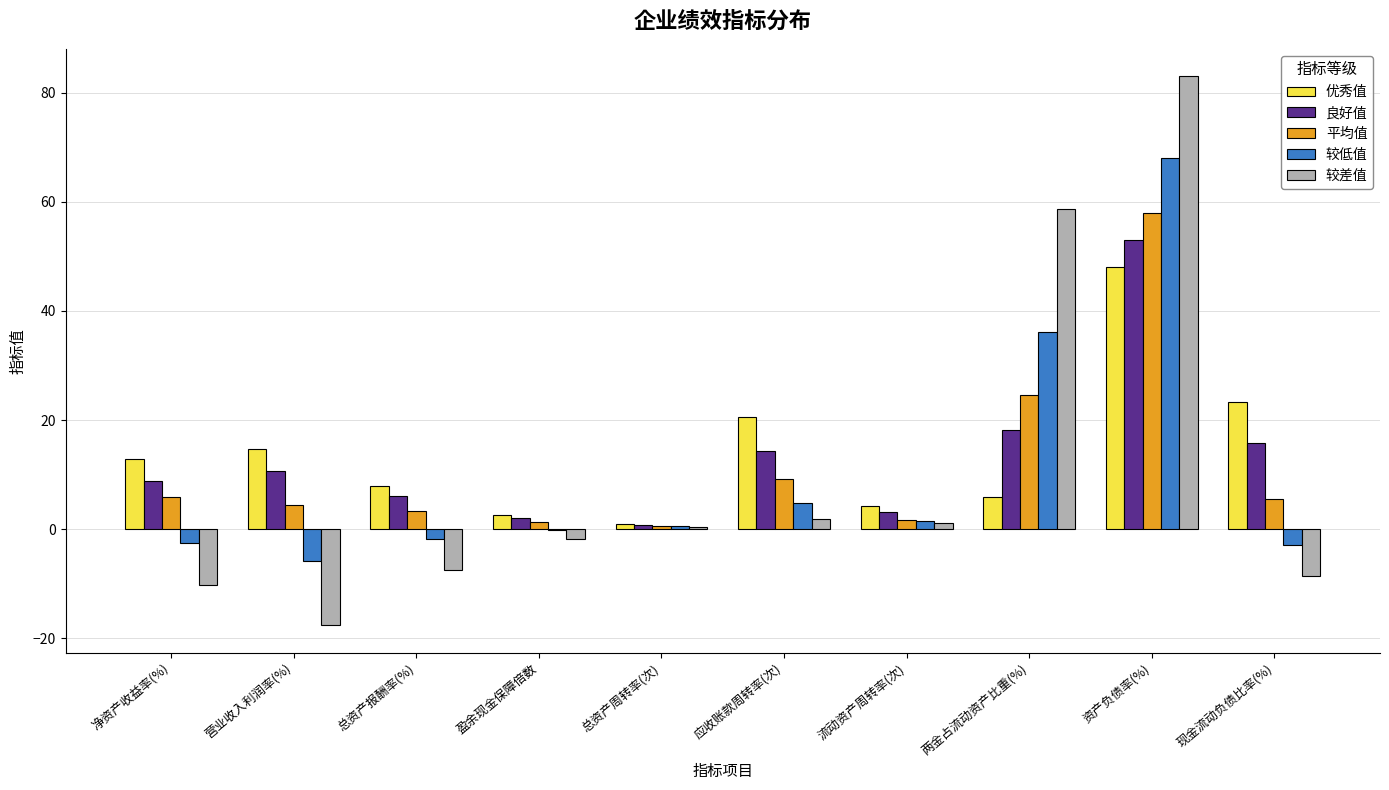

Read the 良好值 value at 现金流动负债比率(%).

15.8